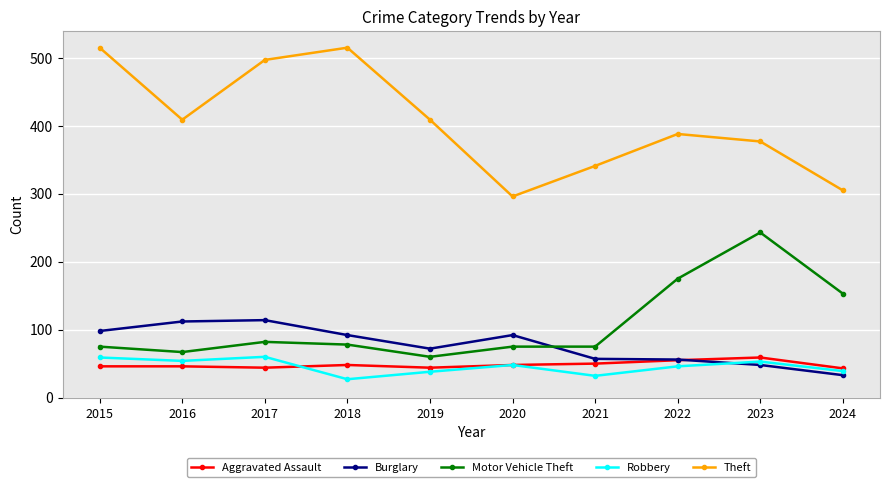

What is the spread (max minus min) of values at 2023?

329